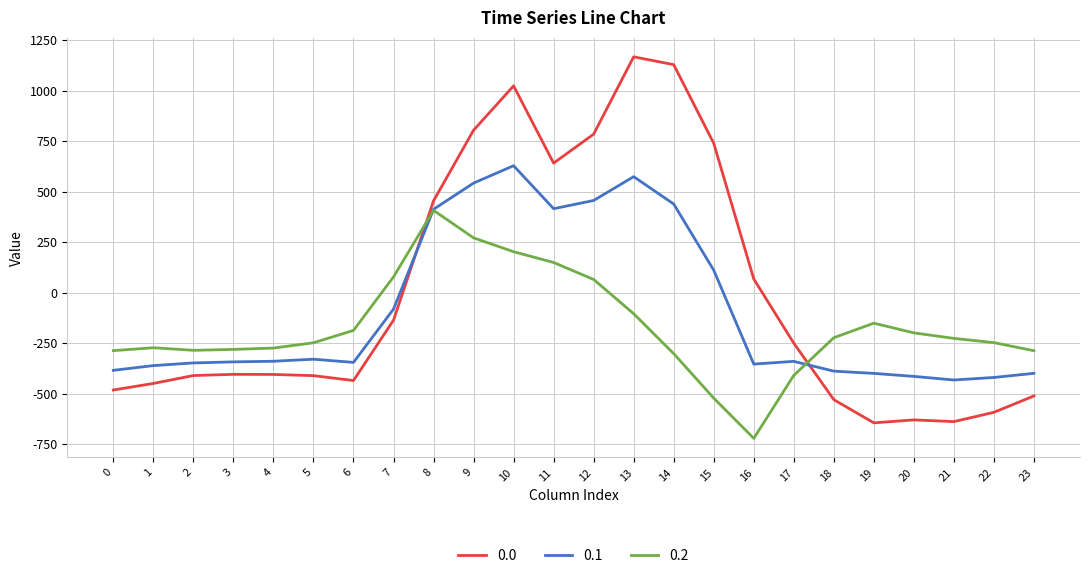

What is the smallest value displayed?

-721.2